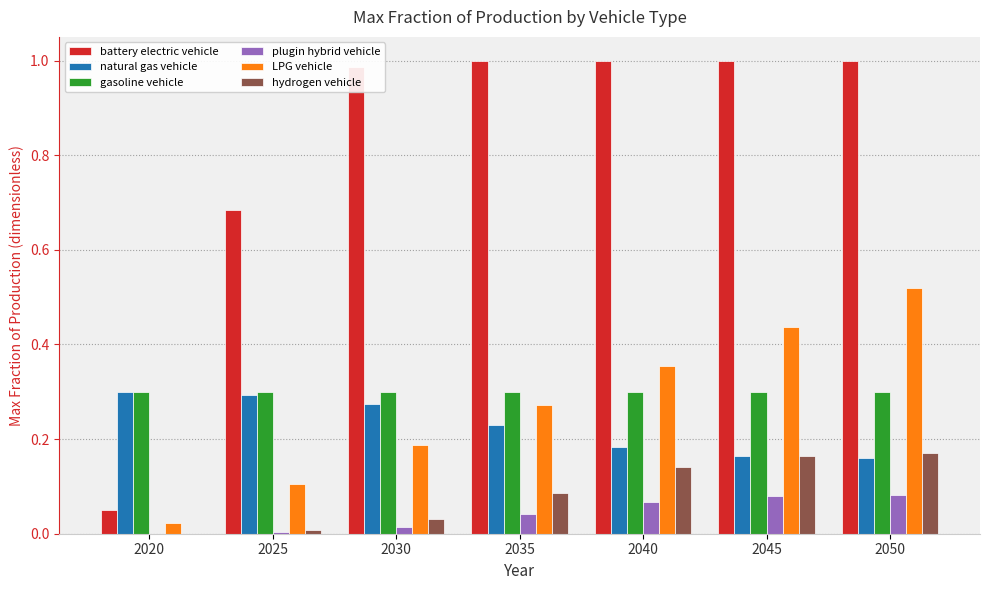

True or false: natural gas vehicle has a value of 0.3 at 2025.

True